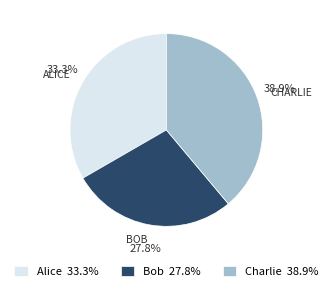

Is it true that Alice is 33% of the pie?

True